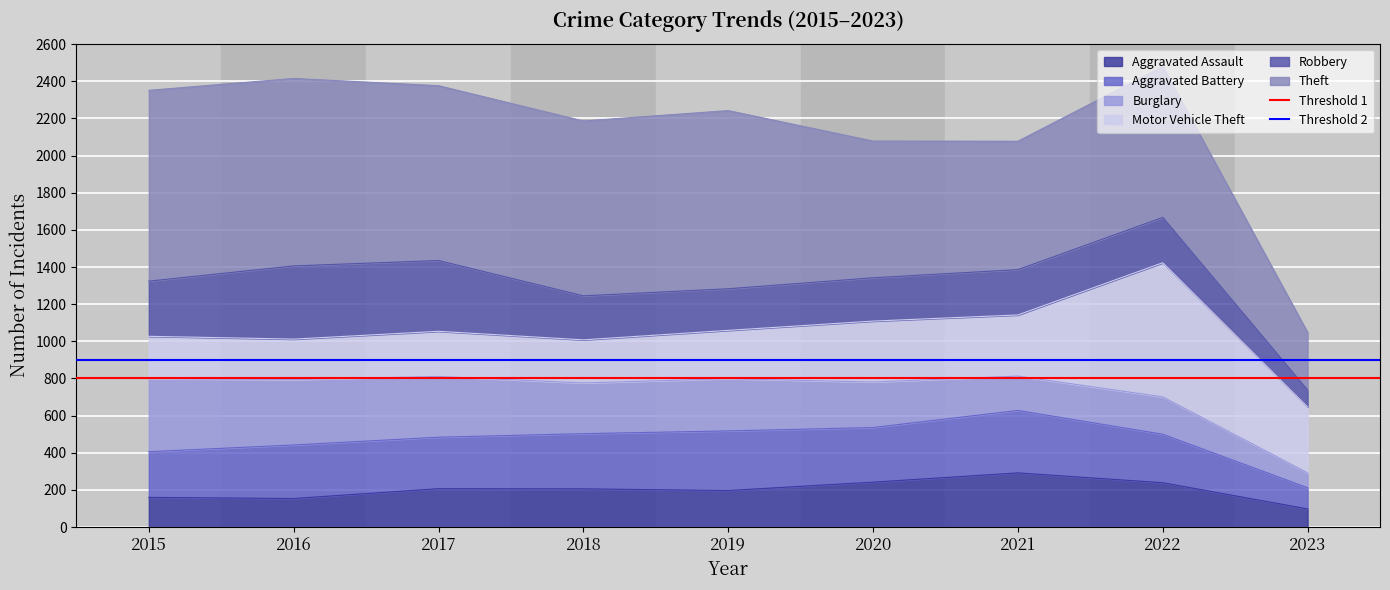

At which label does Threshold 2 reach its minimum?

2015